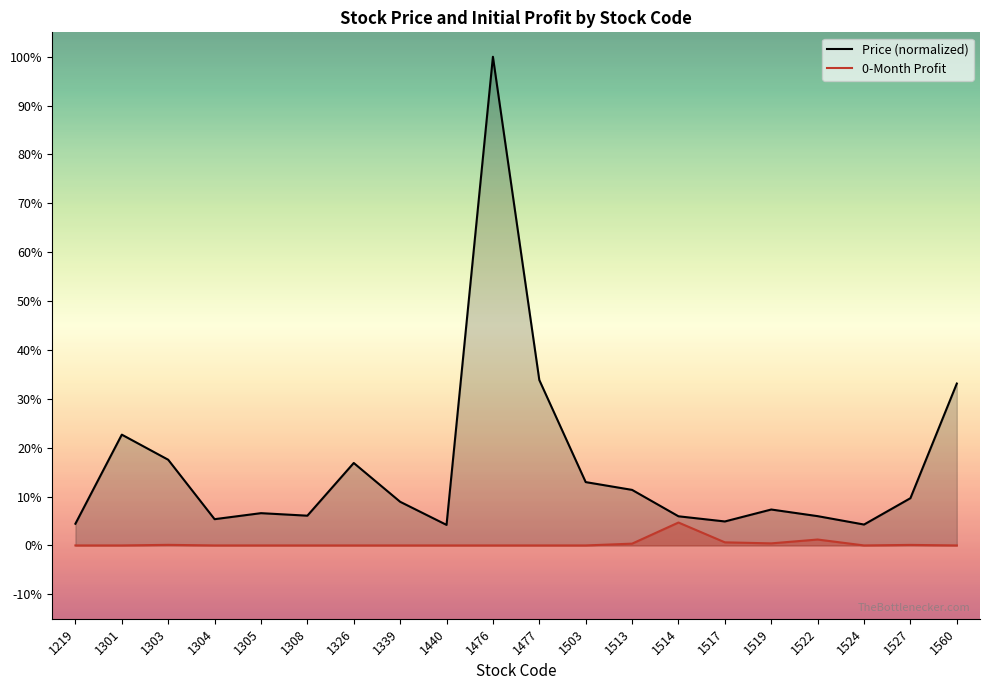

How many interior local peaks does the 0_month_profit series have?

4